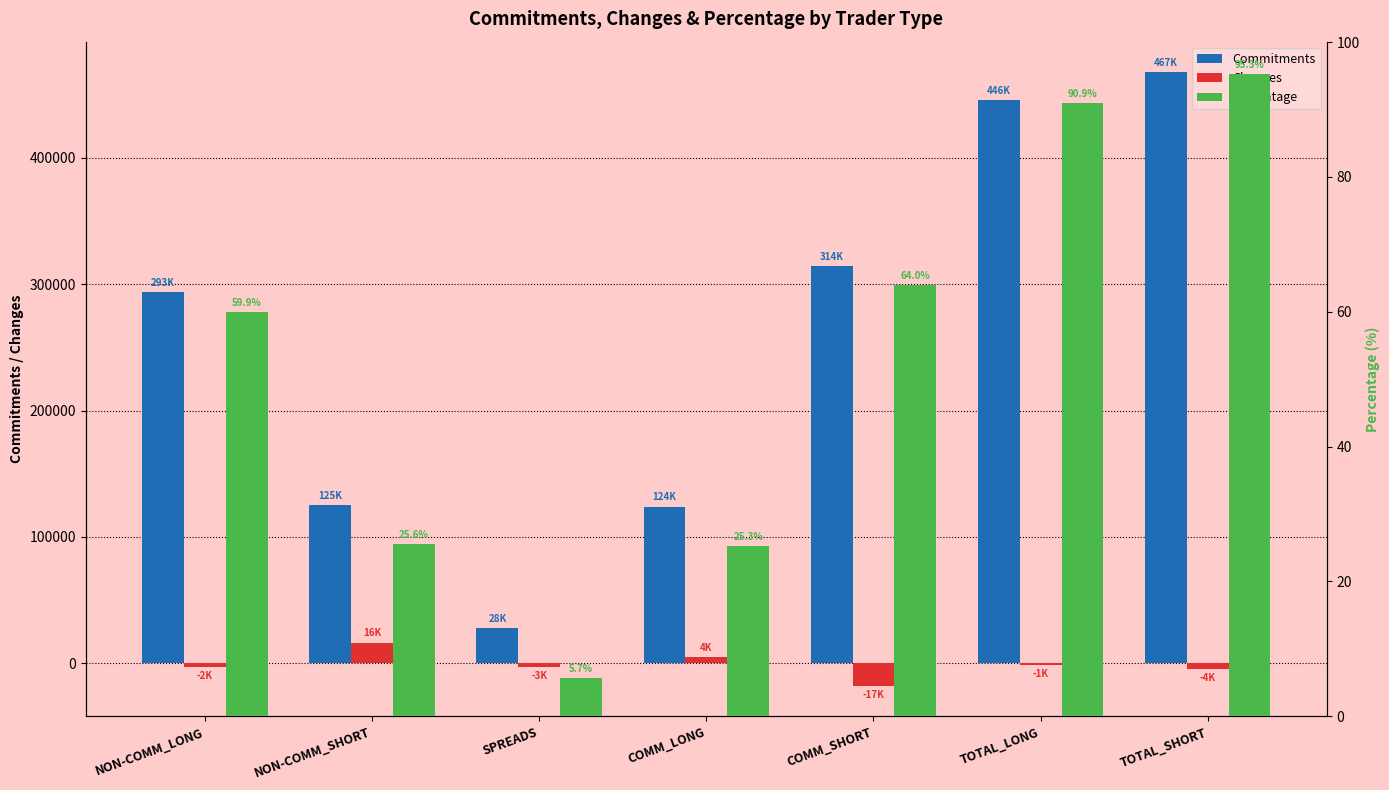

Reading left to right, transcribe all the data shown in this chart.

Commitments: 293814.0	125415.0	28150.0	124073.0	314224.0	446037.0	467789.0
Changes: -2856.0	16392.0	-3002.0	4766.0	-17727.0	-1092.0	-4337.0
Percentage: 59.9	25.6	5.7	25.3	64.0	90.9	95.3